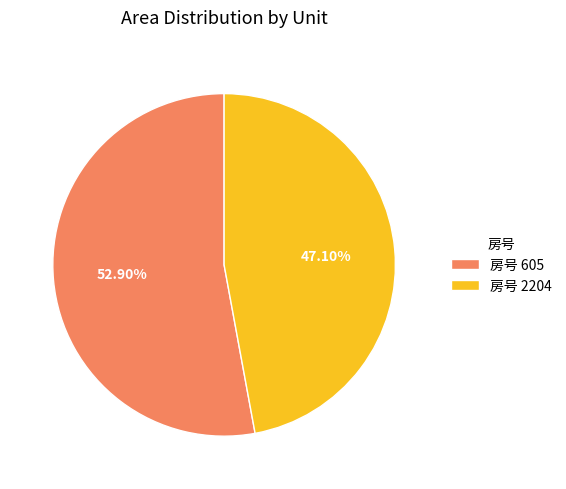

Between 房号 605 and 房号 2204, which is larger?

房号 605